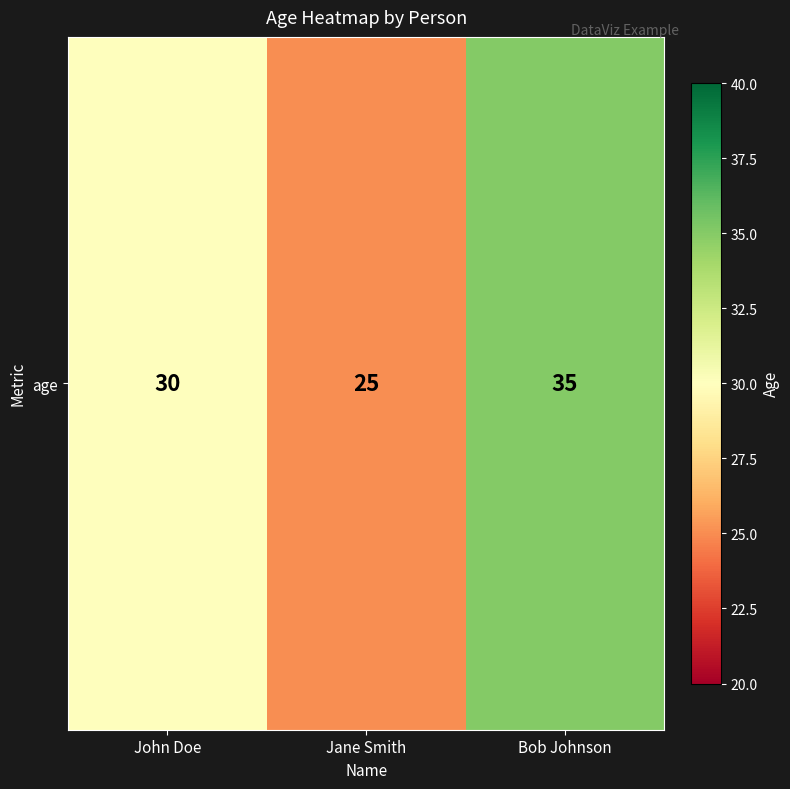

Where is the data nearest to the value 30?

John Doe